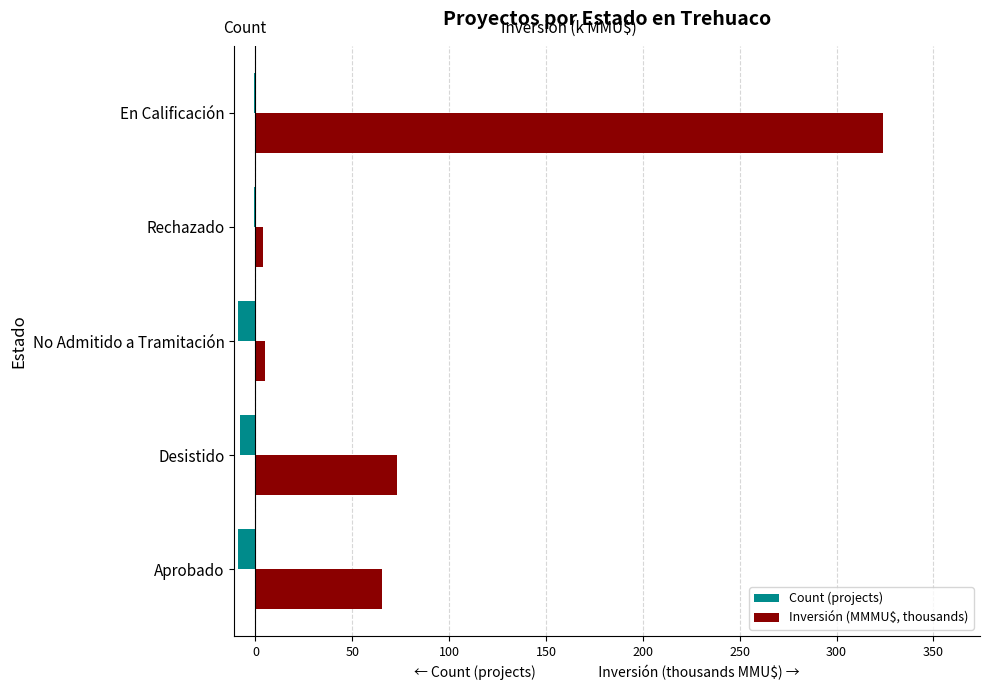

What is the highest value of the Inversión (MMMU$, thousands) series?

324.0